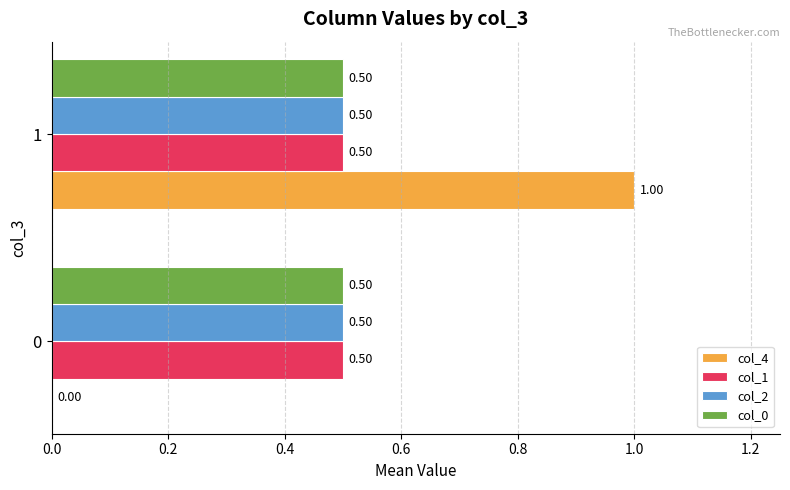

How many values in col_4 are above zero?

1